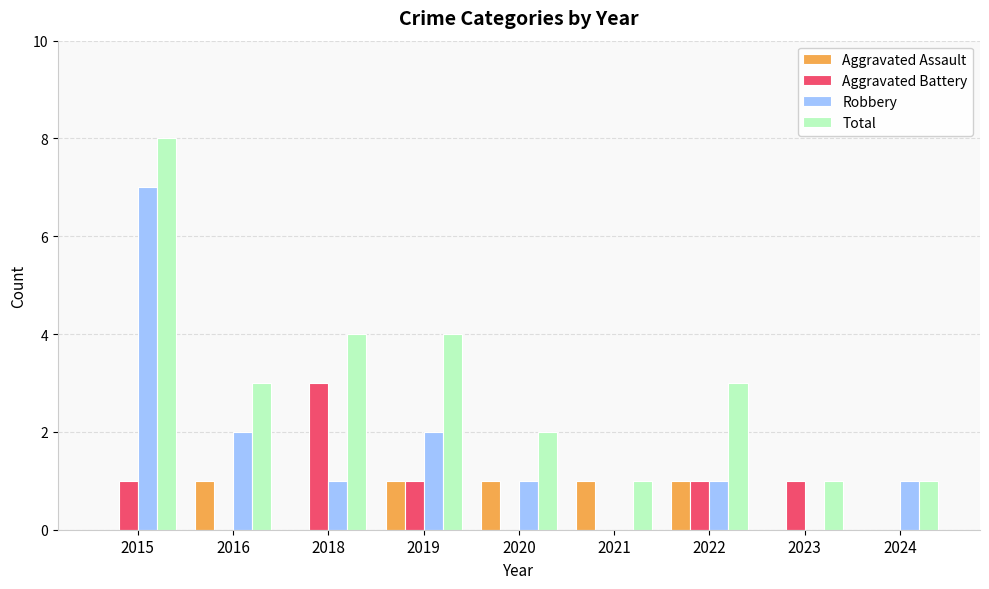

How many Total values are between 1 and 4?

8